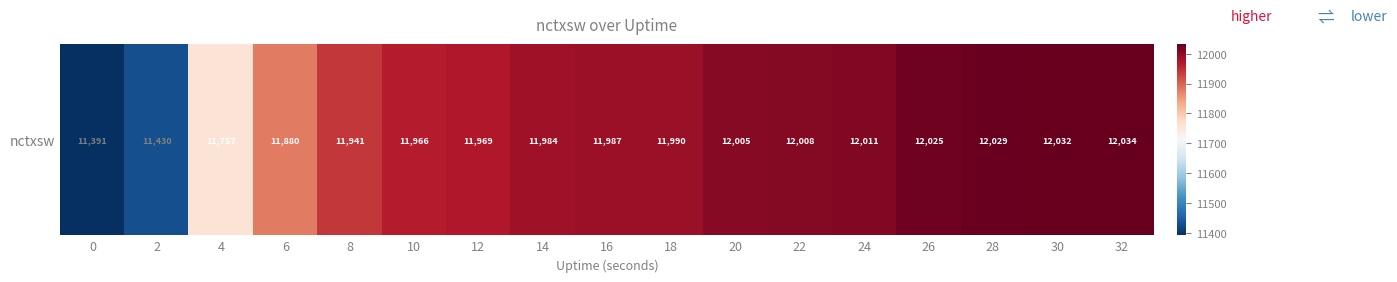

List the labels in order of value, smallest first.

0, 2, 4, 6, 8, 10, 12, 14, 16, 18, 20, 22, 24, 26, 28, 30, 32